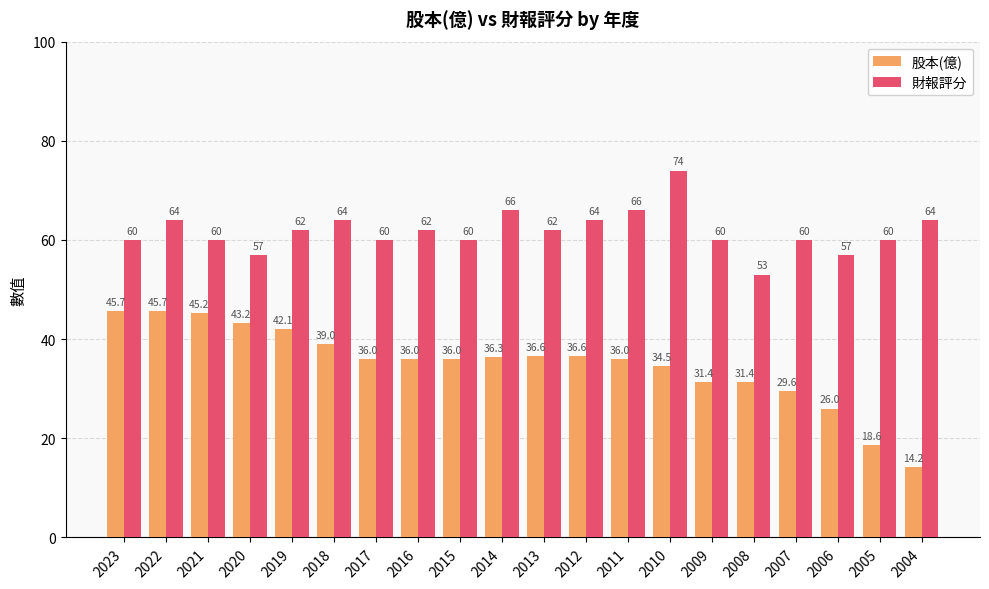

What is the minimum value for 股本(億)?

14.2